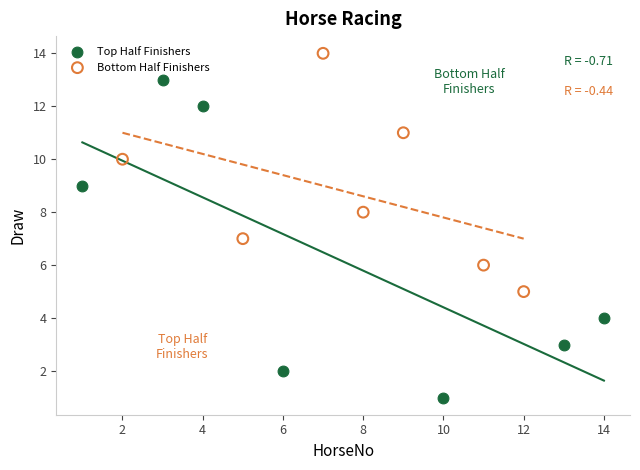

Which series has the widest spread of Y values?

Top Half Finishers